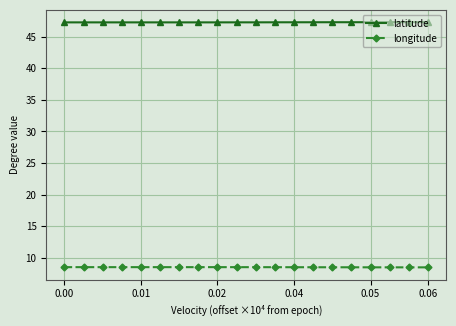

Which series has the largest total across all categories?

latitude